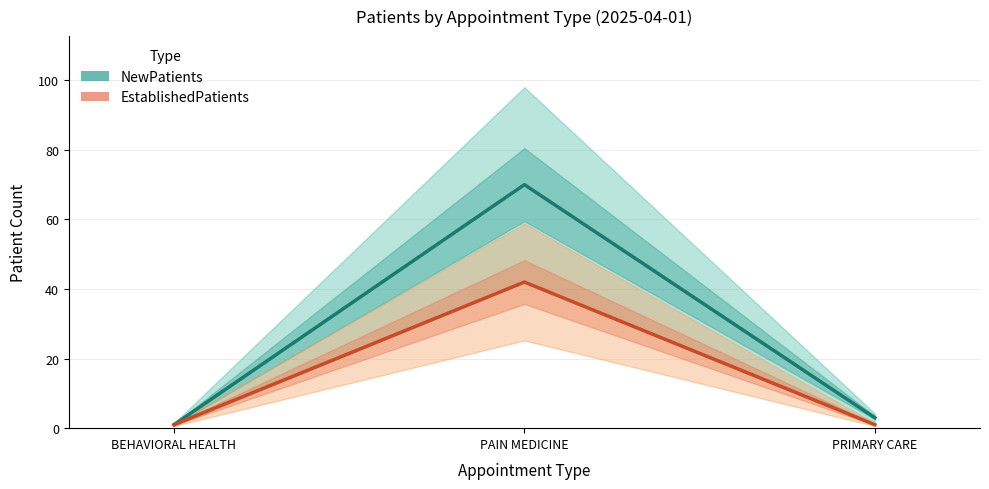

Reading left to right, transcribe all the data shown in this chart.

NewPatients: BEHAVIORAL HEALTH=1	PAIN MEDICINE=70	PRIMARY CARE=3
EstablishedPatients: BEHAVIORAL HEALTH=1	PAIN MEDICINE=42	PRIMARY CARE=1